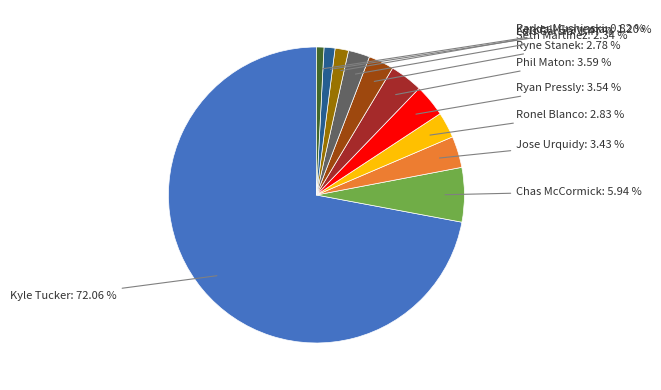

Is there any slice that represents more than half of the pie?

Yes